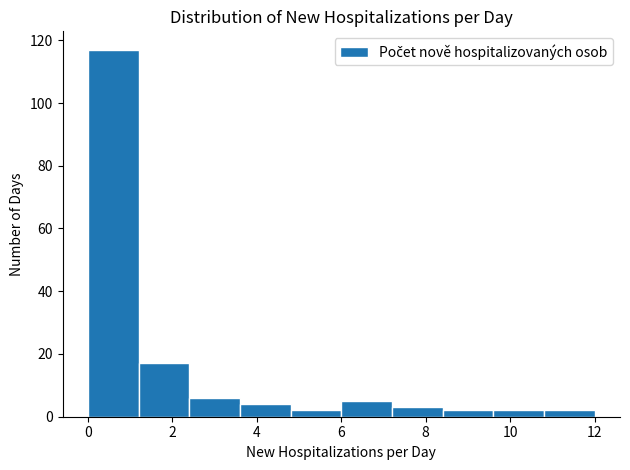

Reading left to right, list every bar in this chart as the range it spans on the x-axis followed by its height. The values are not printed on the chart, so give them approximately, as read against the axis.

0.0 to 1.2: 118
1.2 to 2.4: 18
2.4 to 3.6: 6
3.6 to 4.8: 4
4.8 to 6.0: 2
6.0 to 7.2: 6
7.2 to 8.4: 4
8.4 to 9.6: 2
9.6 to 10.8: 2
10.8 to 12.0: 2